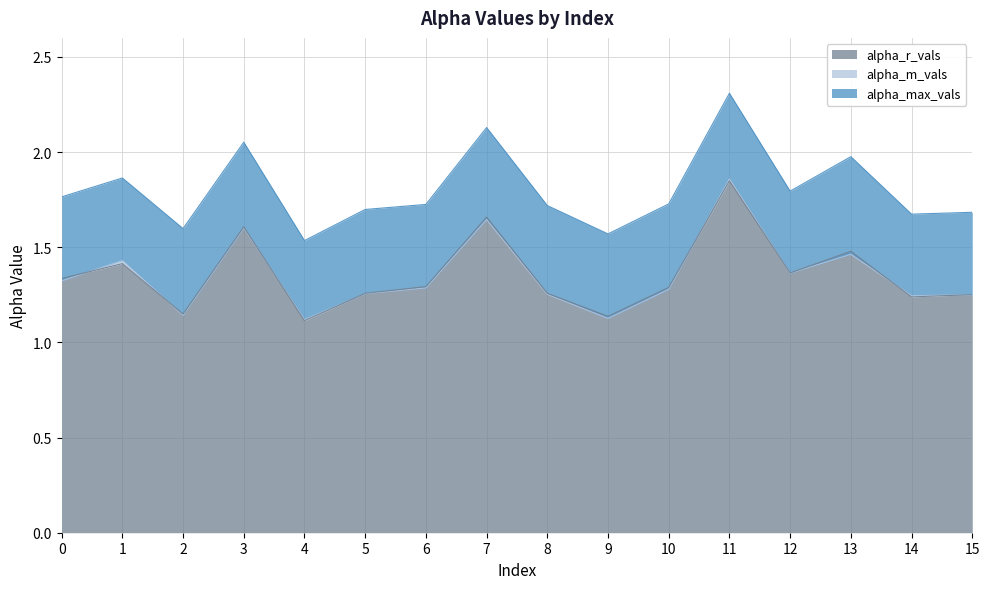

What is the value of the alpha_max_vals point at the 7th from the left?

1.7